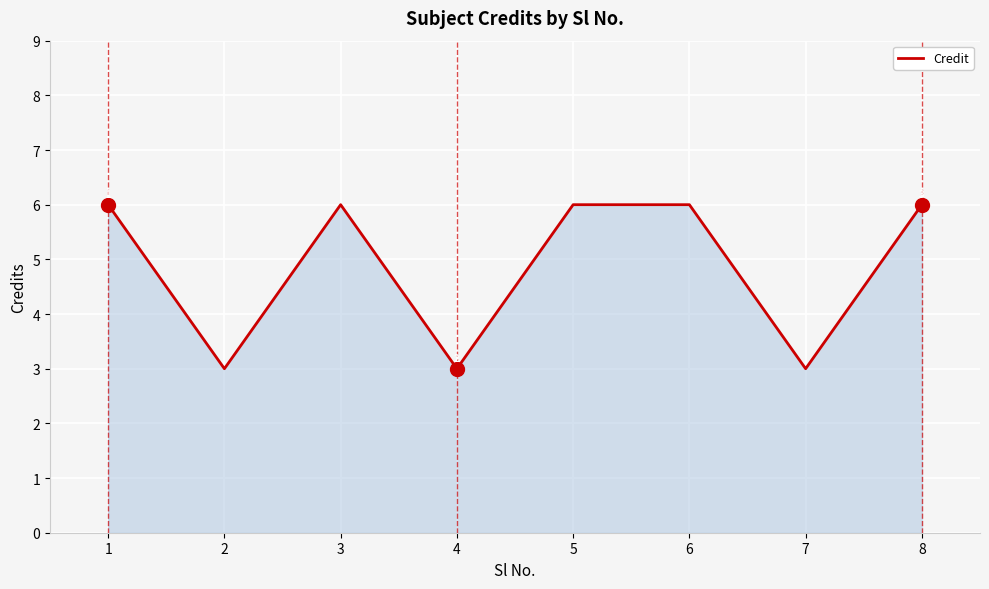

True or false: the data has more than 0 interior local peaks.

True